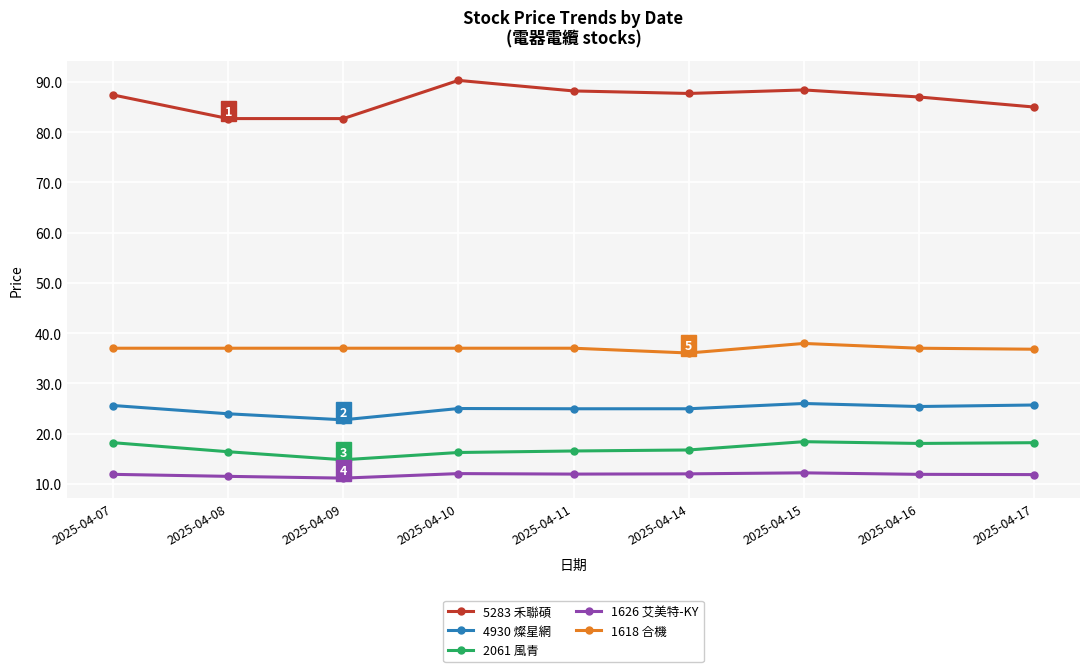

Rank the series at 2025-04-10 from highest to lowest value.

5283 禾聯碩, 1618 合機, 4930 燦星網, 2061 風青, 1626 艾美特-KY